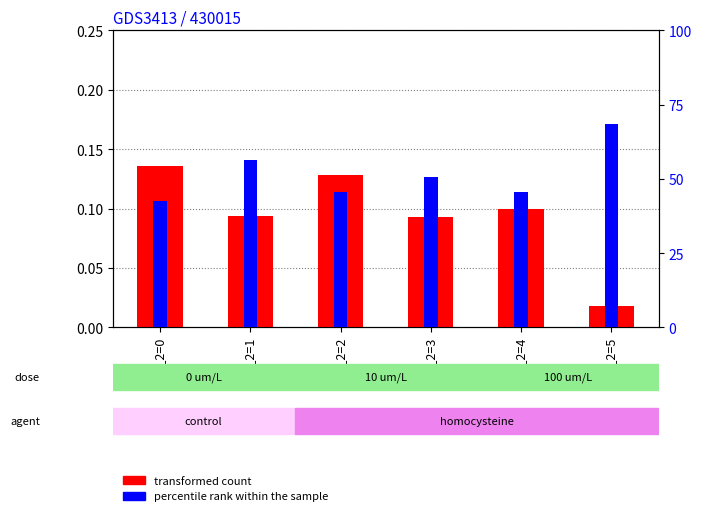

How many values in the percentile rank within the sample series are below 50?

3